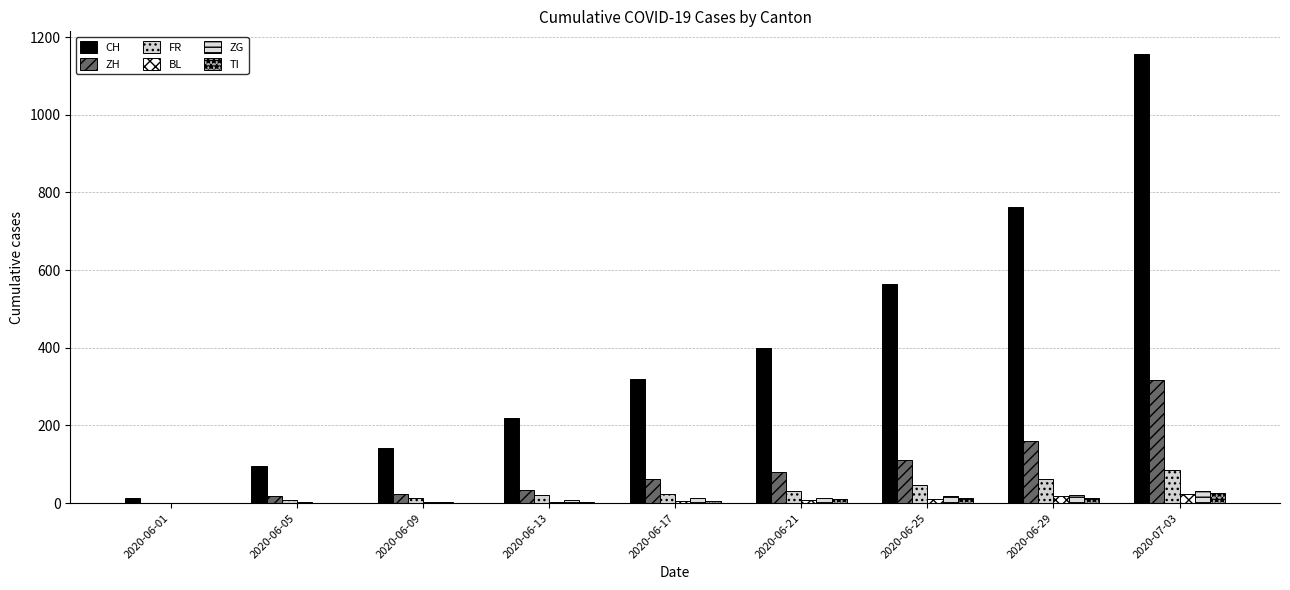

Rank the series at 2020-06-09 from lowest to highest value.

TI, BL, ZG, FR, ZH, CH